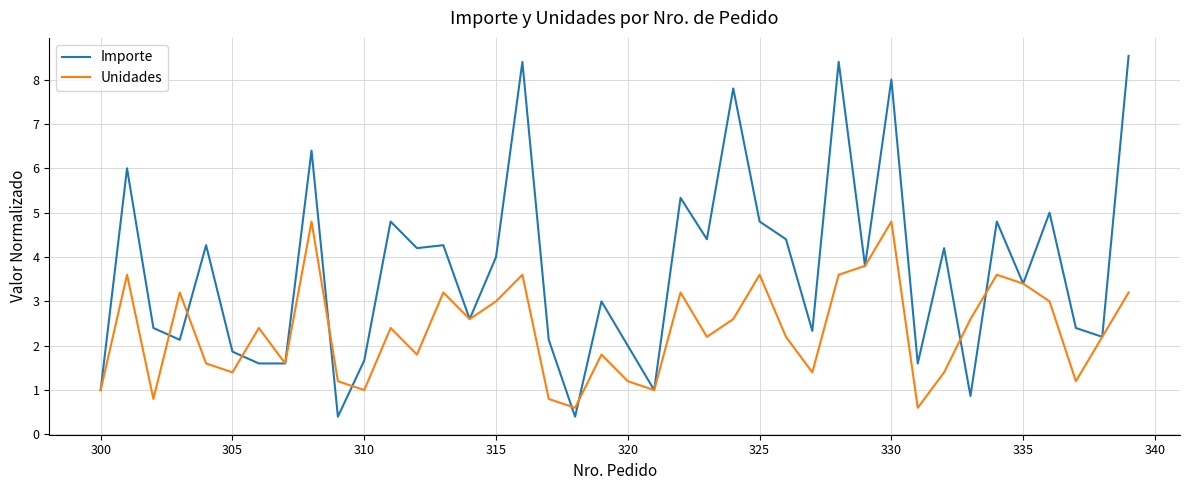

Which series has the widest spread of values?

Importe